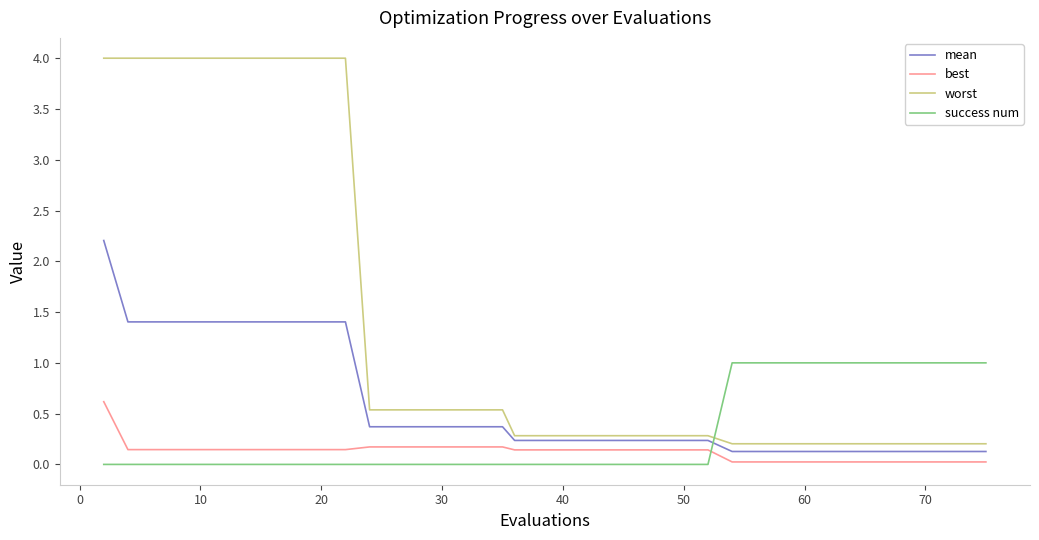

List the series in order of their peak value, lowest first.

best, success num, mean, worst